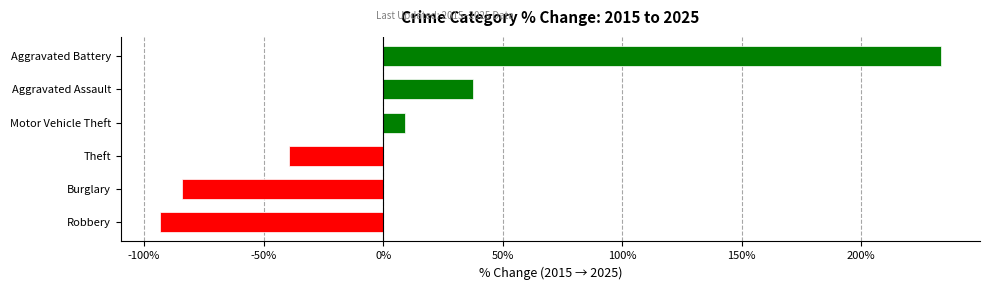

What value does the data have at Motor Vehicle Theft?

9.3